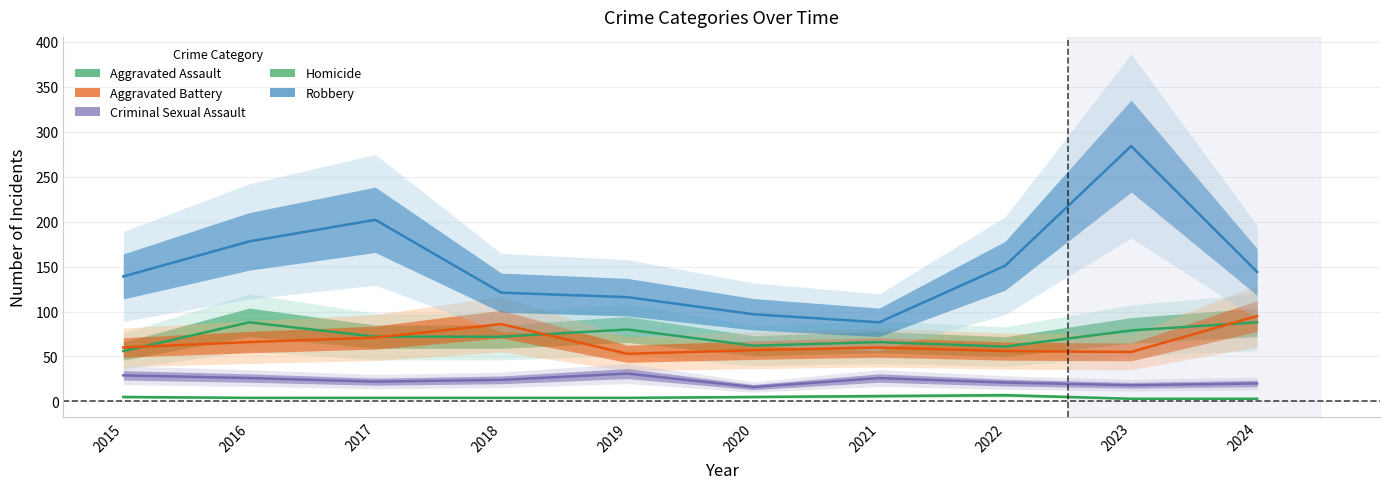

True or false: Robbery and Homicide intersect in this chart.

False